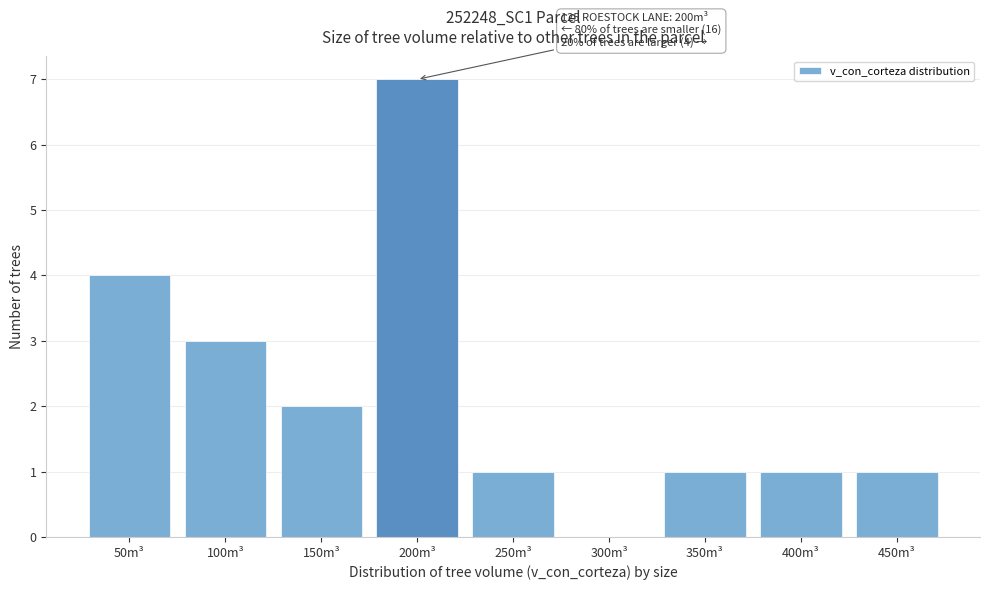

Reading right to left, what are all the values shown in this chart?

450m³=1	400m³=1	350m³=1	300m³=0	250m³=1	200m³=7	150m³=2	100m³=3	50m³=4